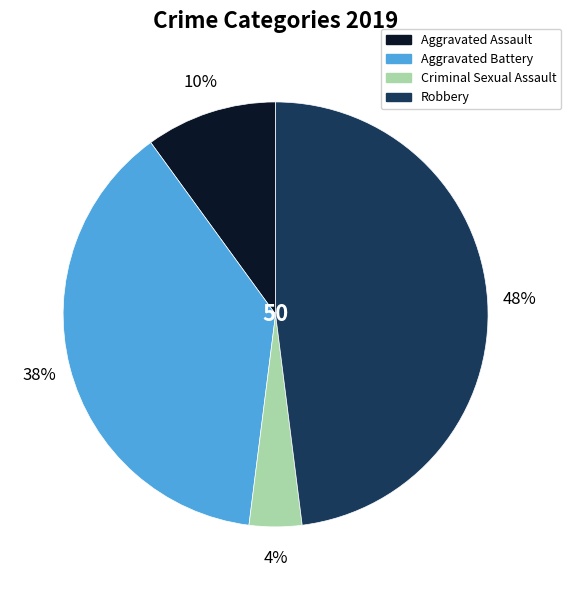

To the nearest percent, what is the difference between the largest and smallest slice percentages?

44%